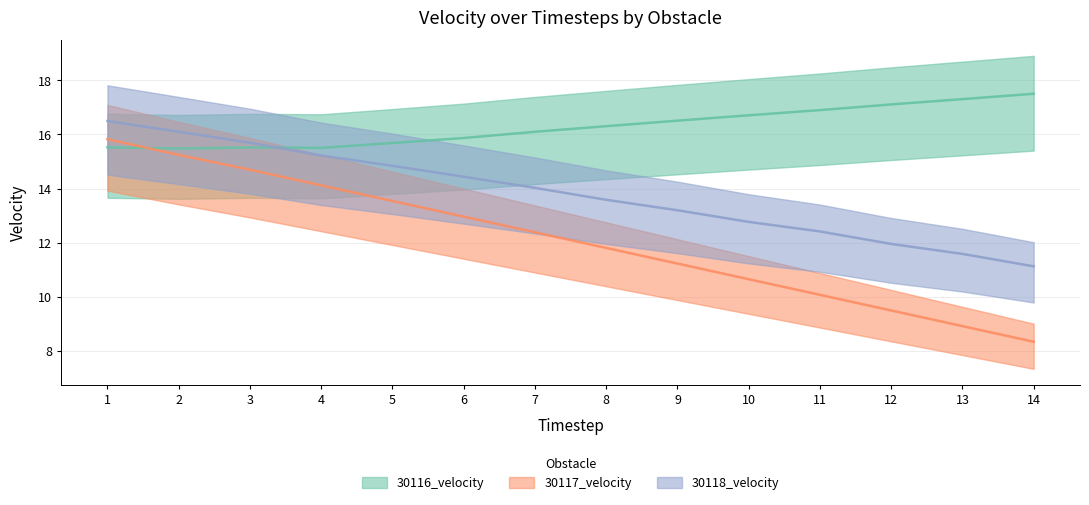

List the series in order of their peak value, highest first.

30116_velocity, 30118_velocity, 30117_velocity